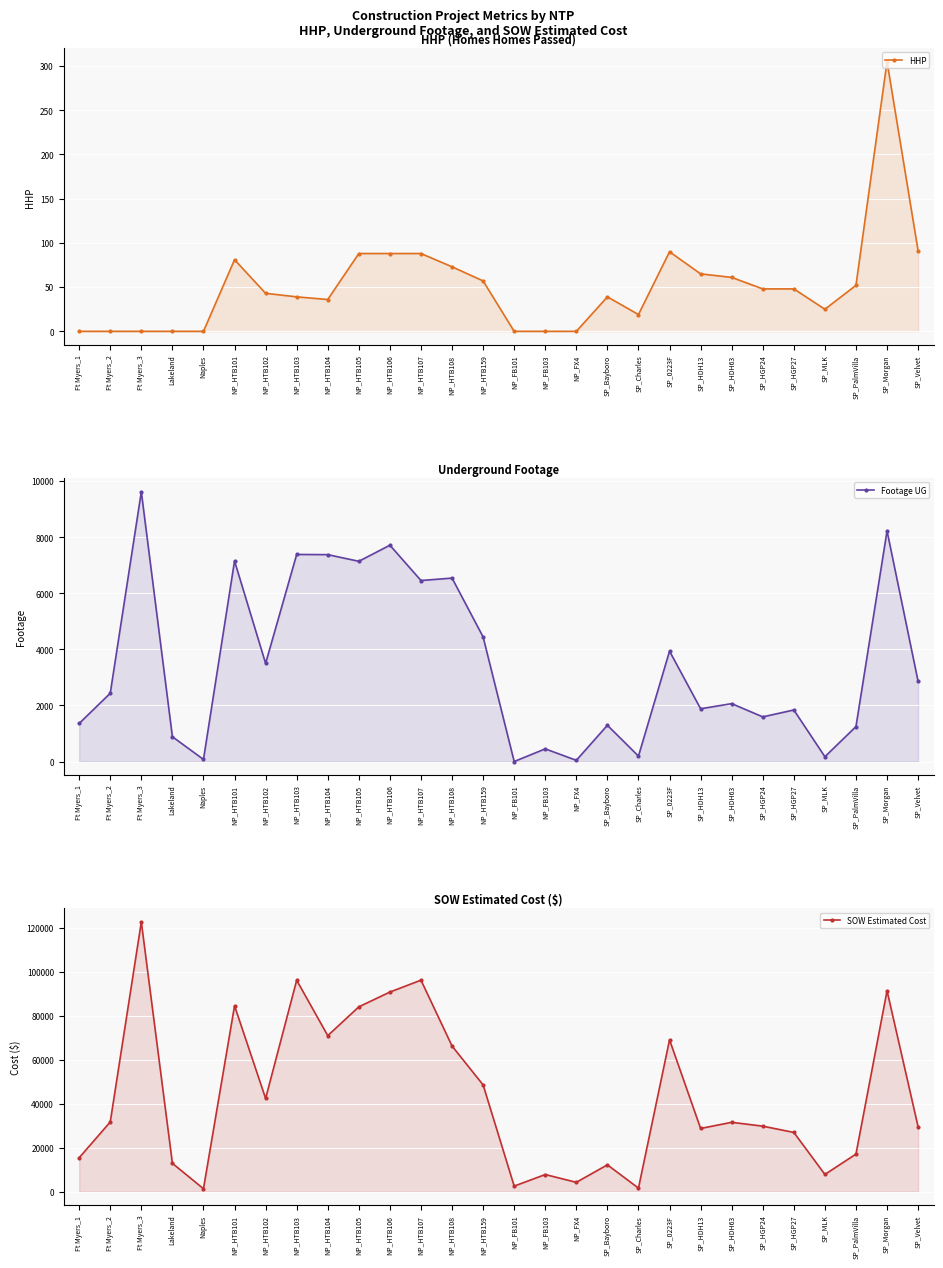

The value of Footage UG at NP_HTB102 is 820.8. True or false?

False